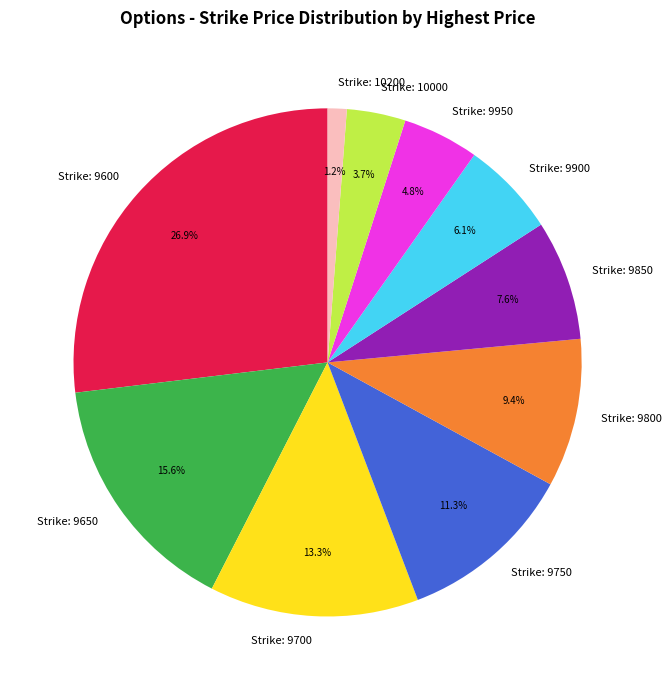

Does any single category account for the majority?

No